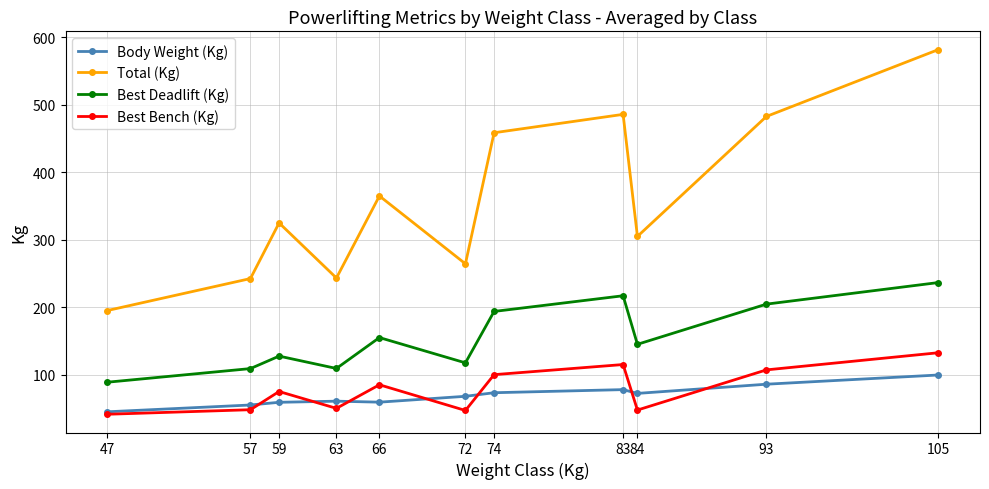

What is the sum of all Best Bench (Kg) values?

848.2